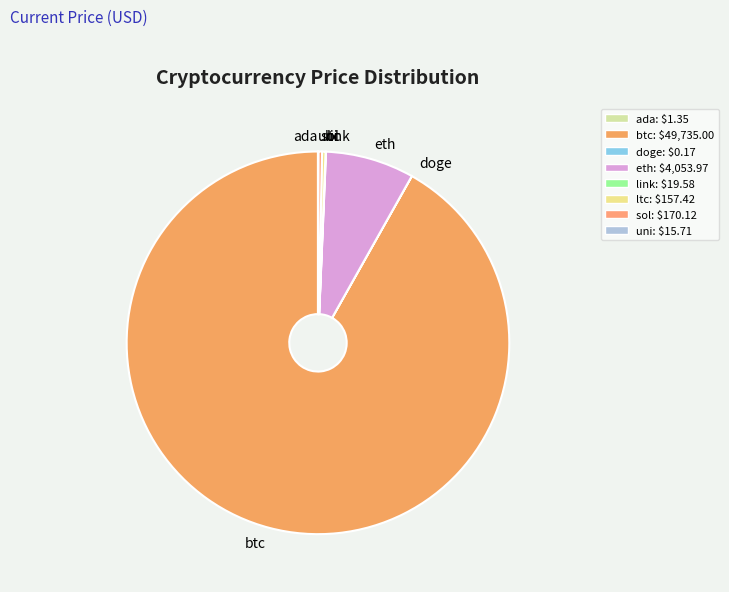

The sol slice represents 0% of the pie. True or false?

True